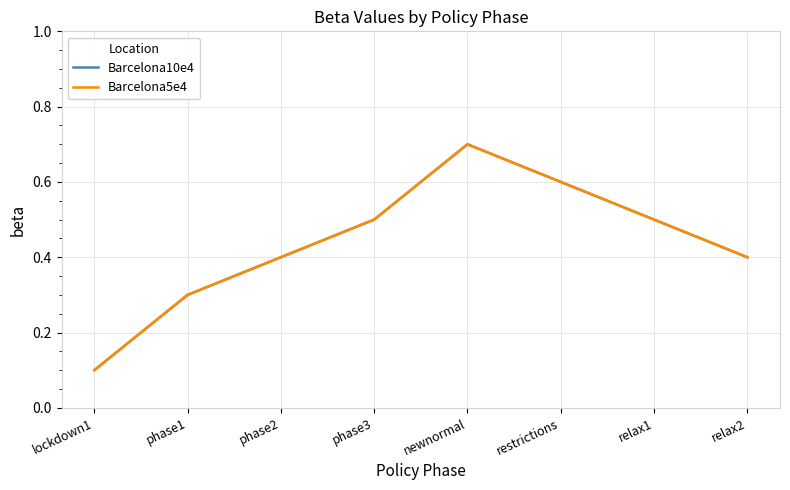

Is this an area chart (filled region under the line)?

No